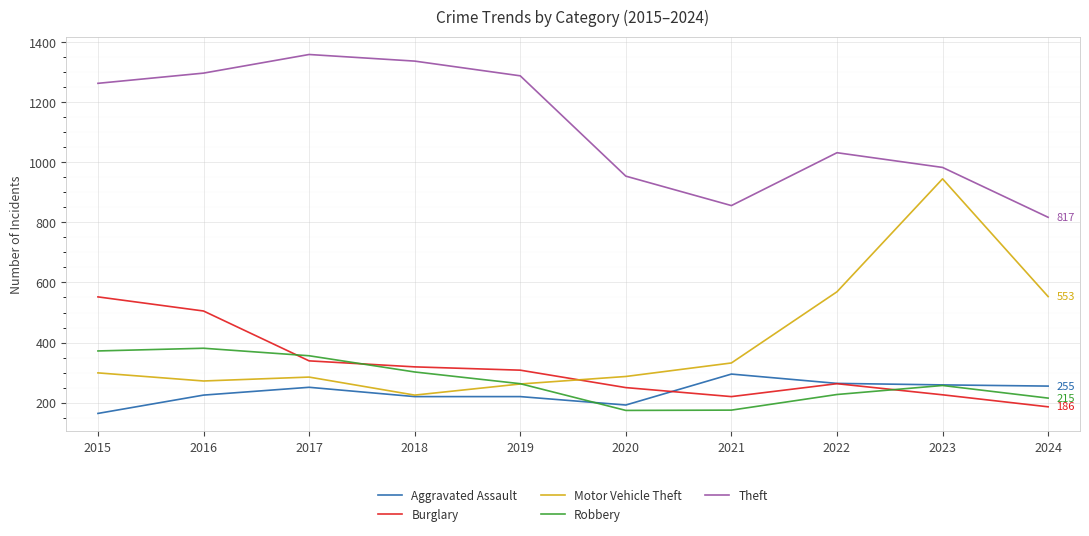

Which series has the largest total across all categories?

Theft